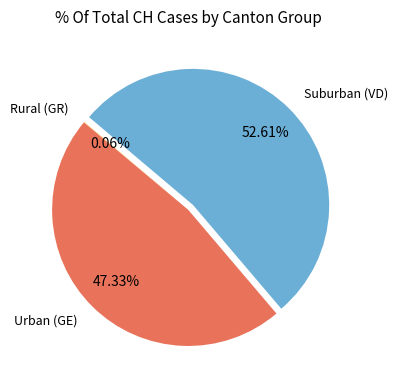

Does Suburban (VD) account for over 50% of the chart?

Yes